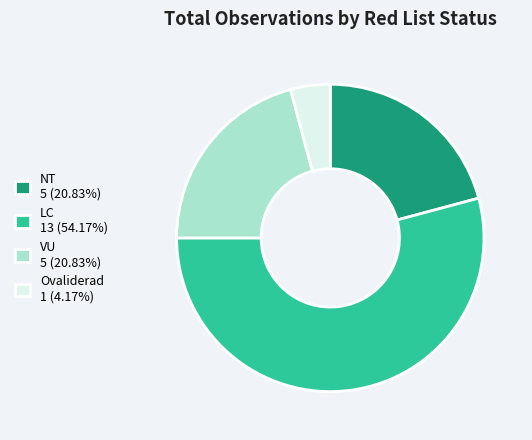

Do VU 5 (20.83%) and NT 5 (20.83%) together represent more than half of the pie?

No